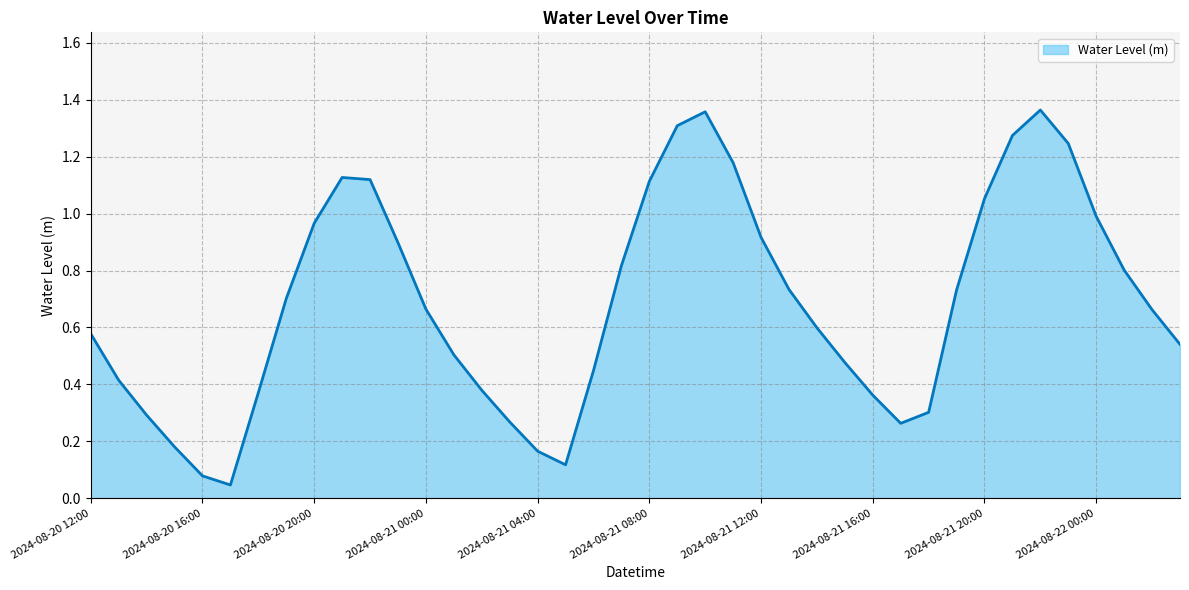

What is the maximum value shown in the chart?

1.4